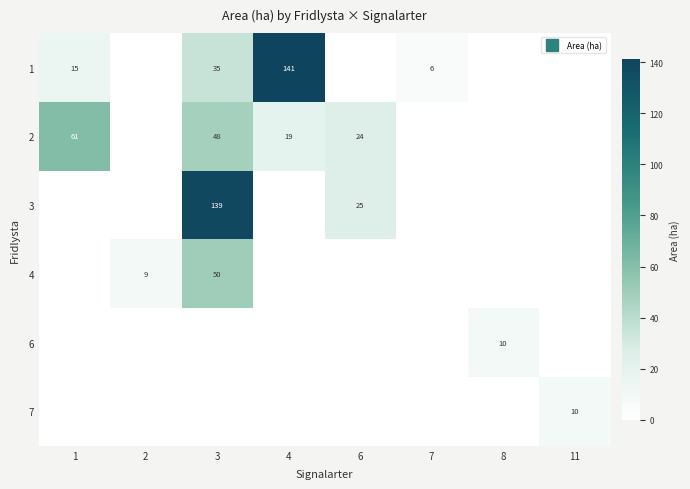

How many values in 4 are above zero?

2